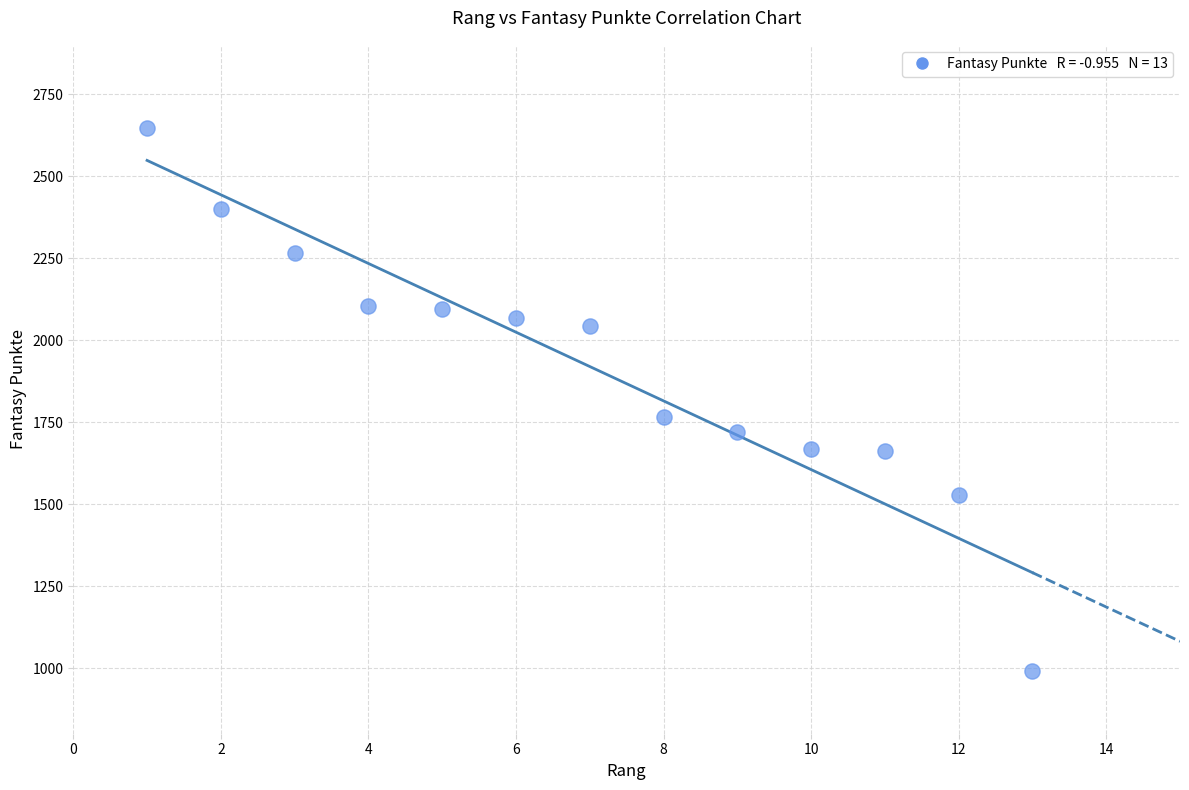

What Y value in the scatter plot is closest to 1818?

1765